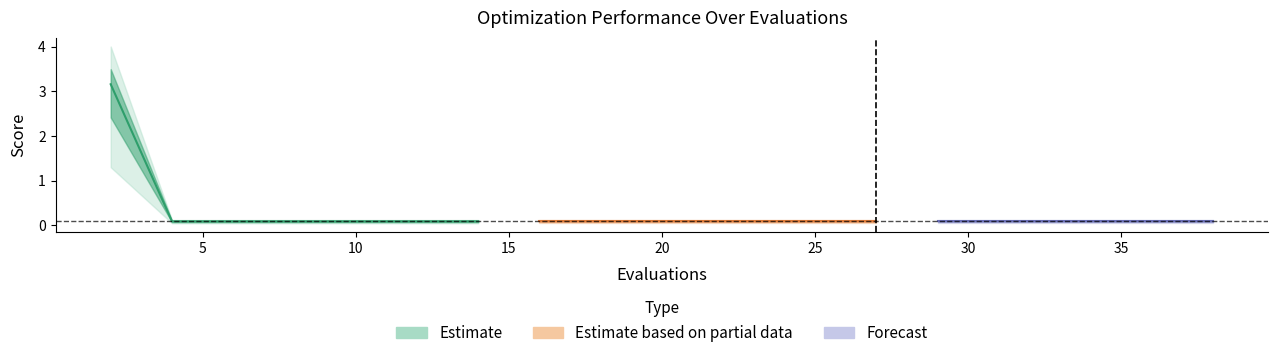

True or false: worst has more than 0 interior local peaks.

False